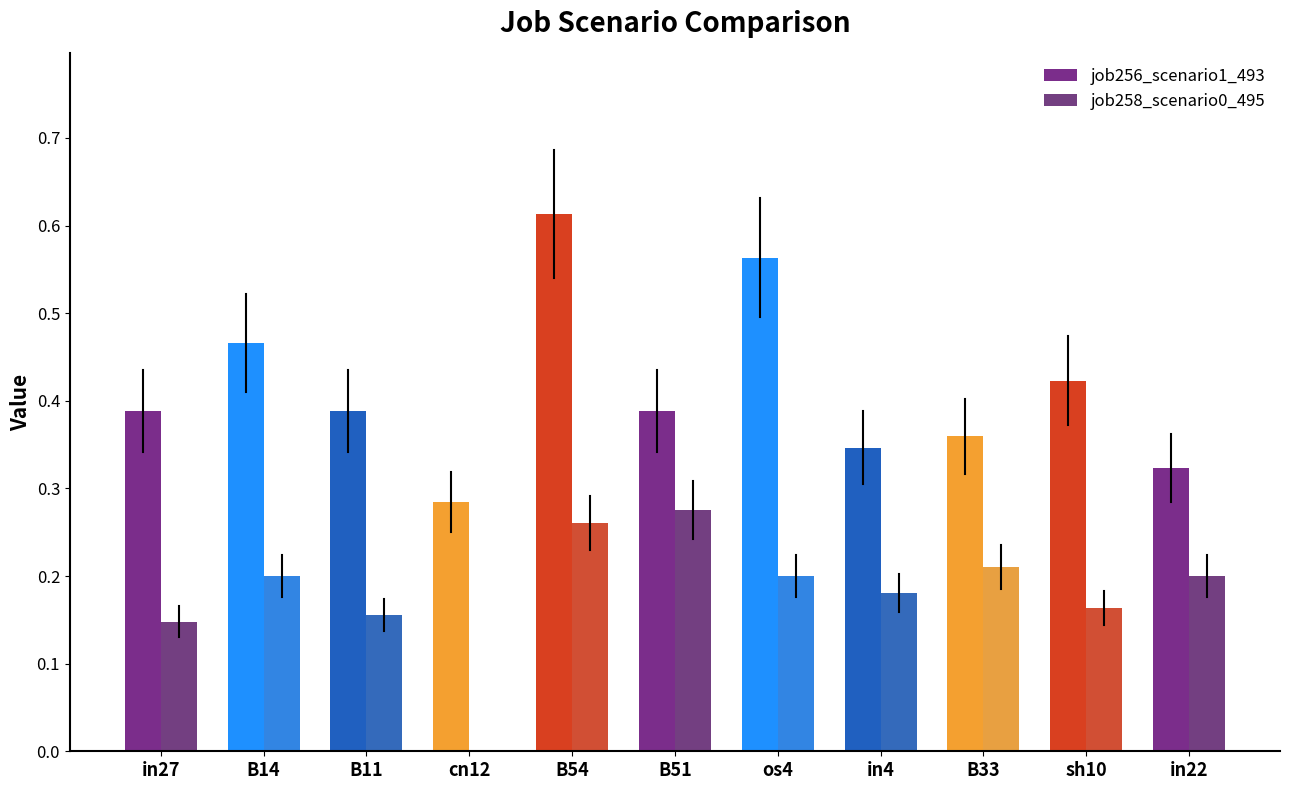

What is the sum of all job256_scenario1_493 values?

4.5